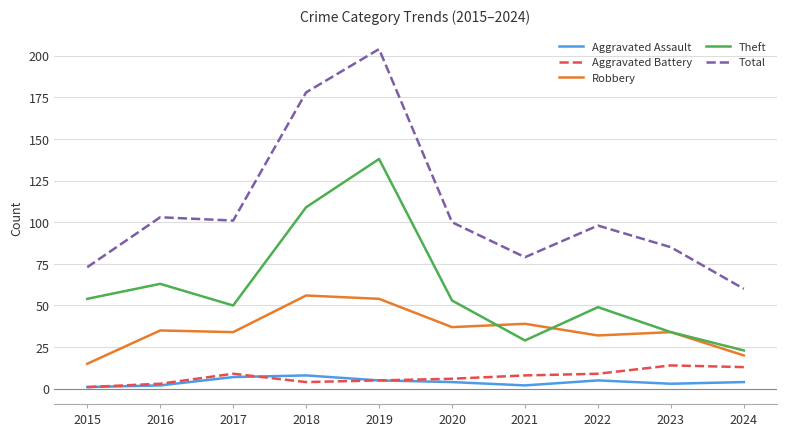

The value of Robbery at 2018 is 92. True or false?

False